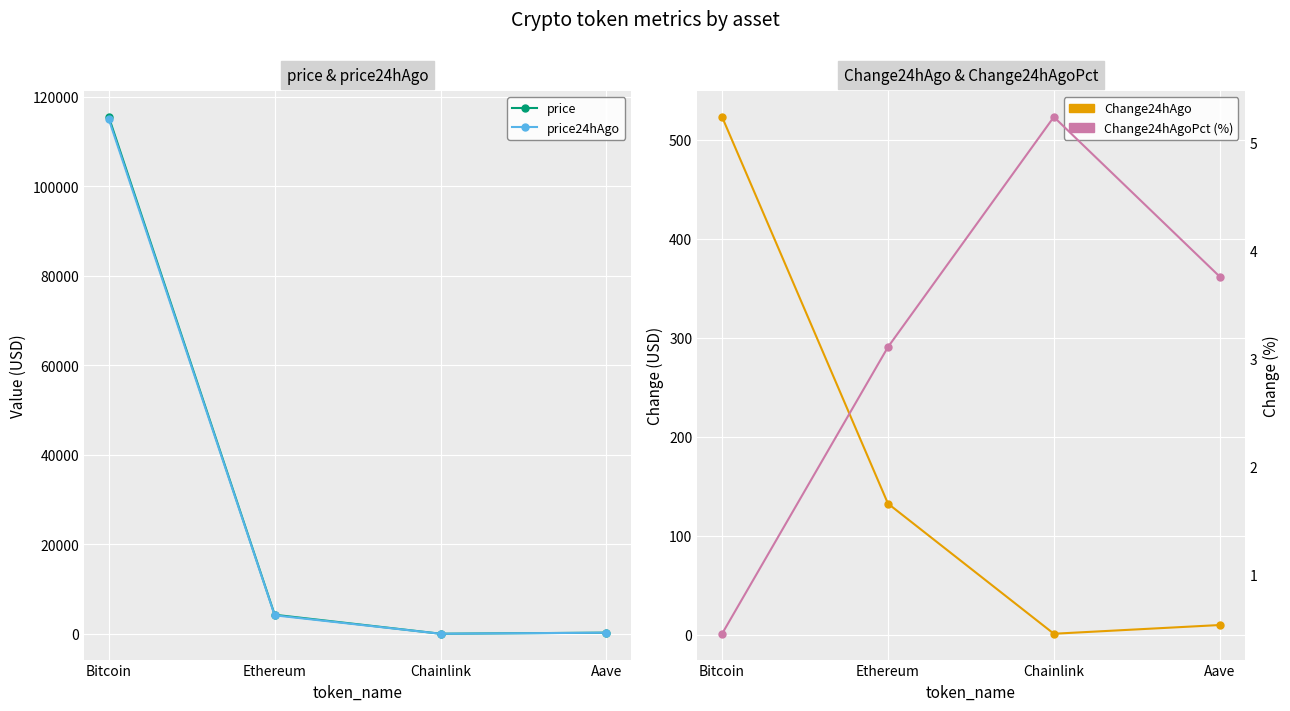

At which category is the sum across all series the highest?

Bitcoin